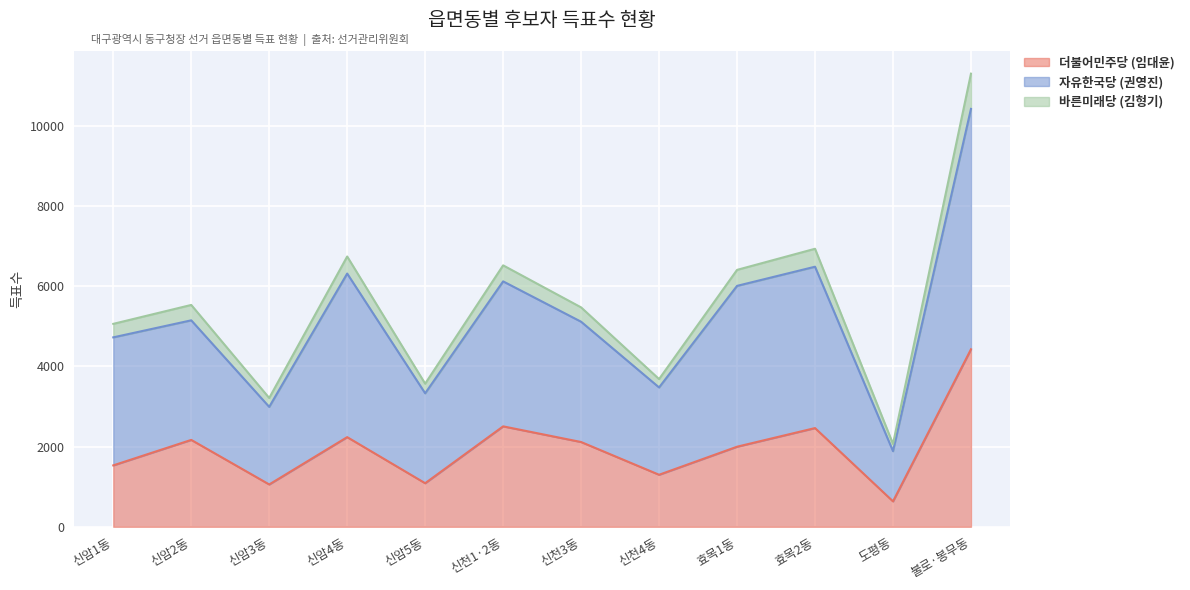

What is the lowest value of the 더불어민주당 (임대윤) series?

634